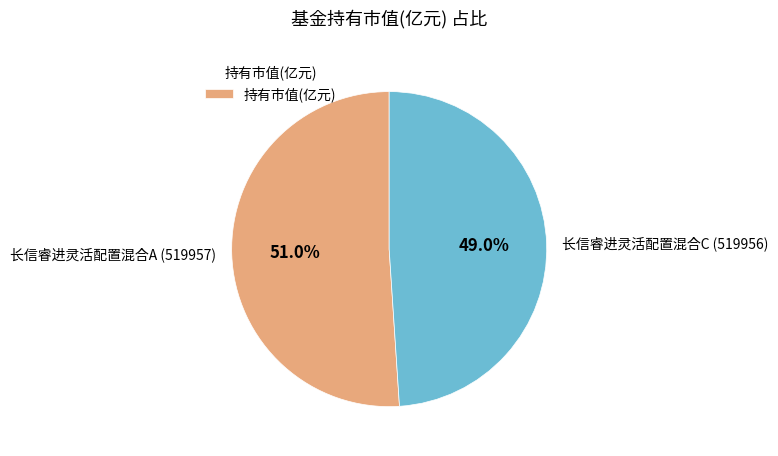

Is it true that 长信睿进灵活配置混合A (519957) is 51% of the pie?

True